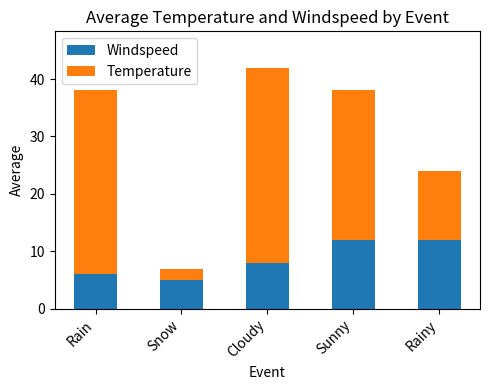

What is the total value across all series at Sunny?

38